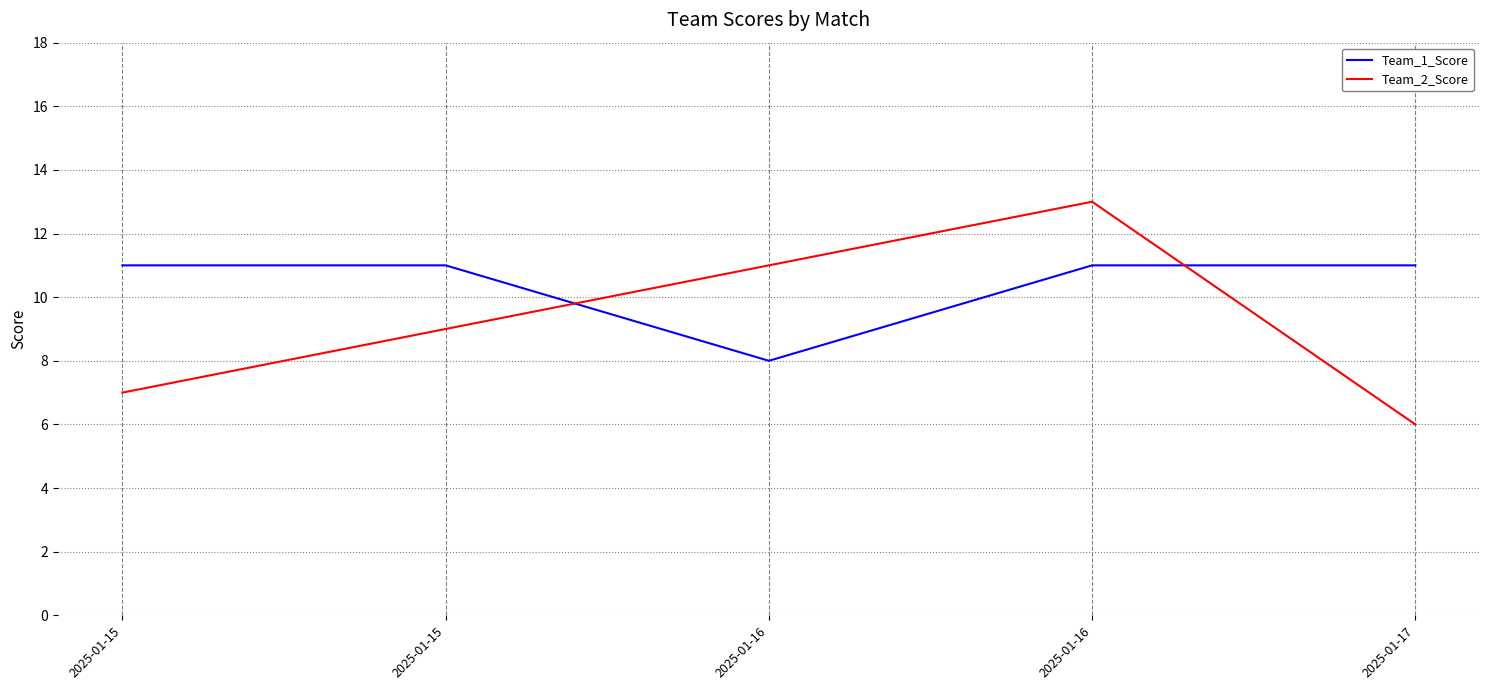

How many Team_2_Score values are between 7 and 11?

3